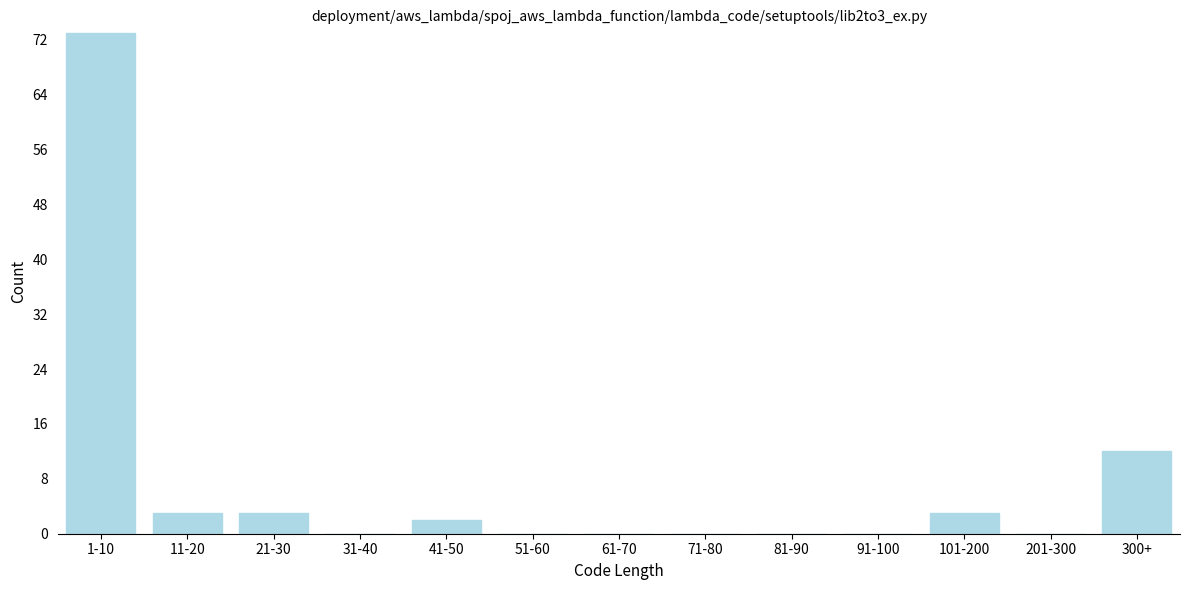

Reading left to right, extract all data points from this chart.

1-10=73	11-20=3	21-30=3	31-40=0	41-50=2	51-60=0	61-70=0	71-80=0	81-90=0	91-100=0	101-200=3	201-300=0	300+=12